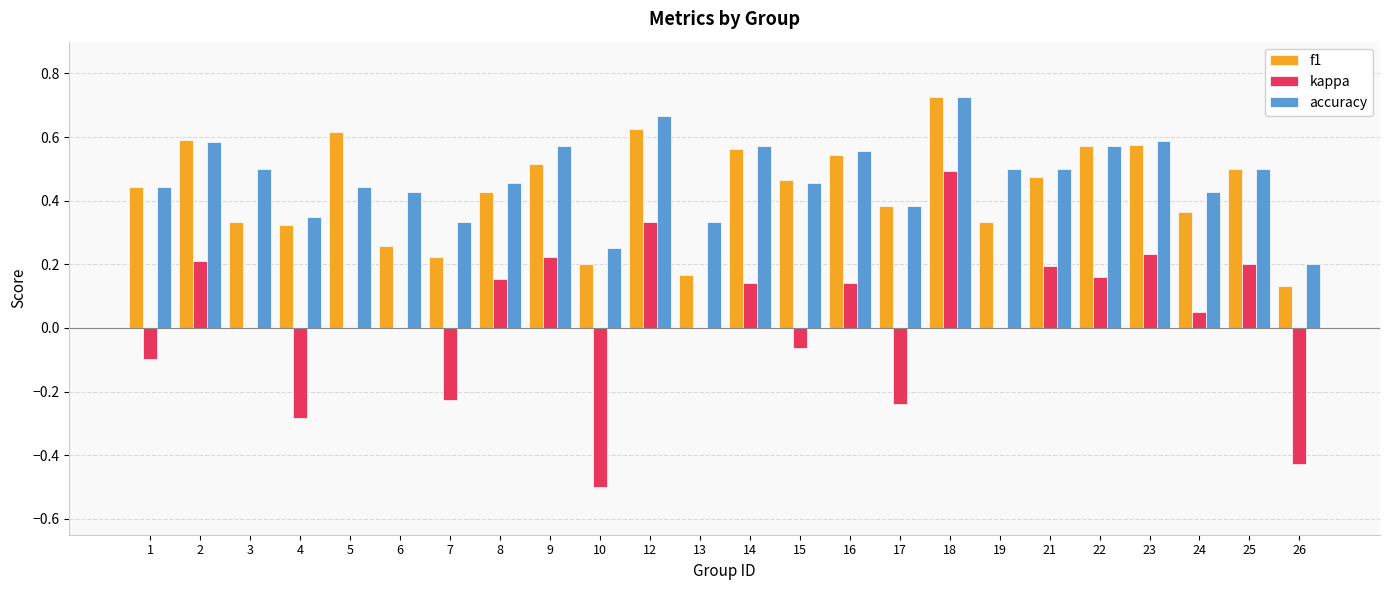

At which category is the sum across all series the highest?

18